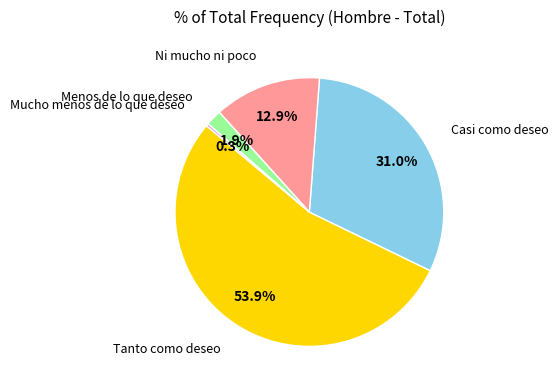

Does any single category account for the majority?

Yes